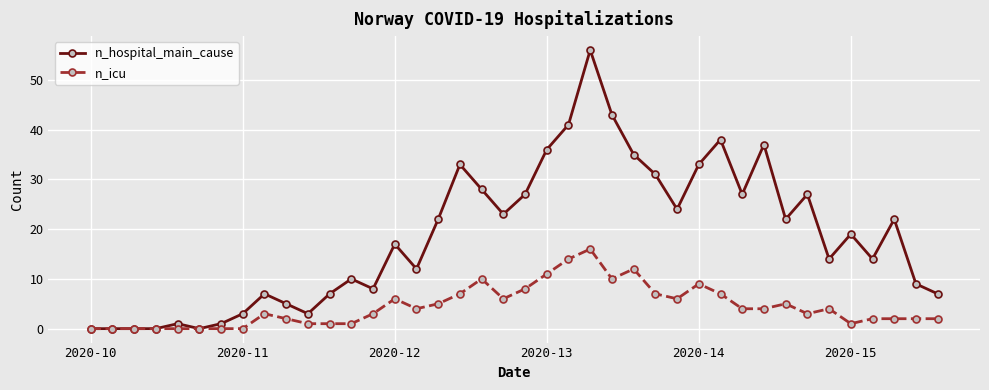

Which series has the largest range (max minus min)?

n_hospital_main_cause